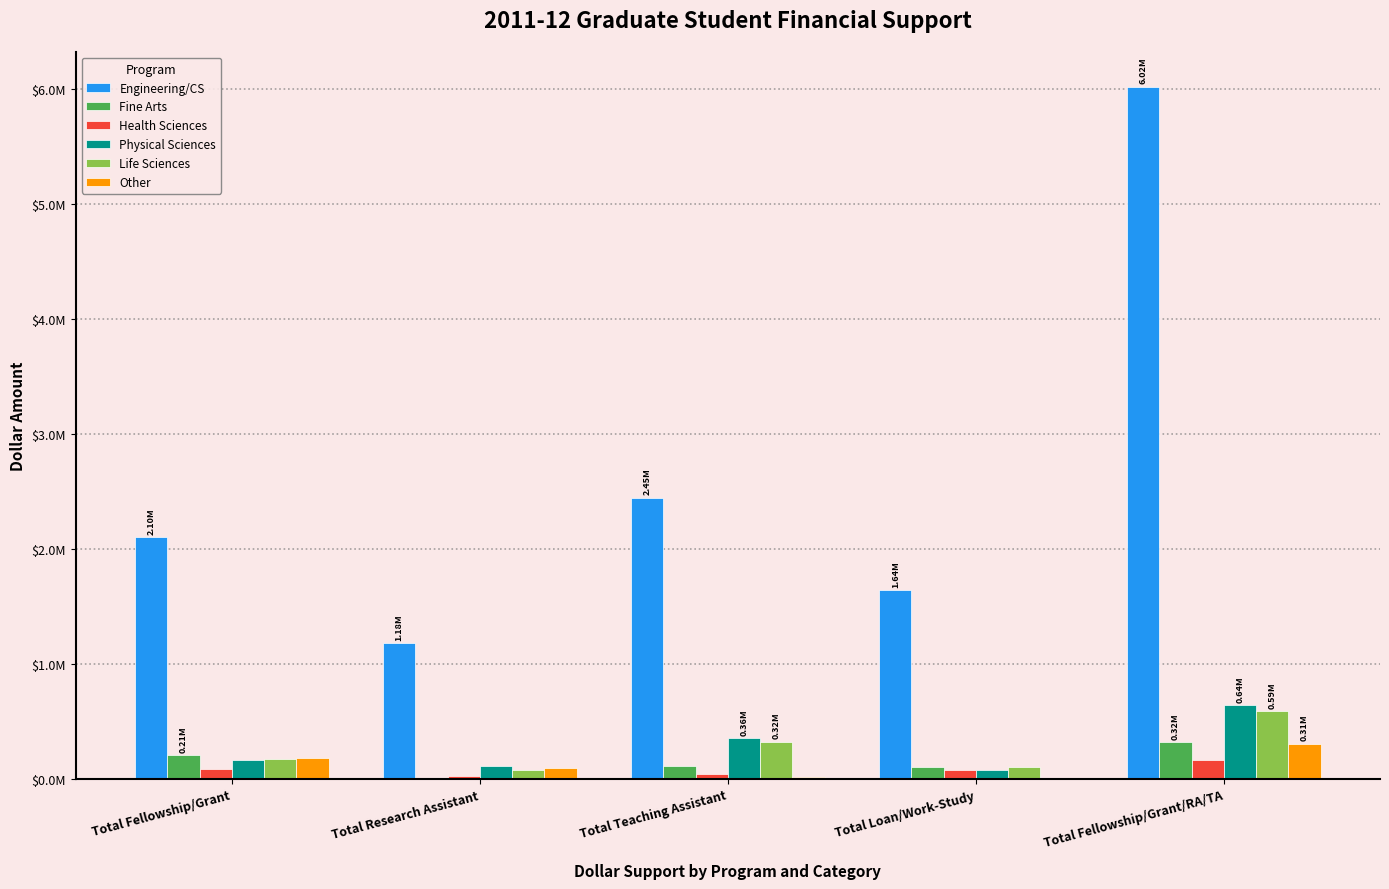

Rank the series by their maximum value, from lowest to highest.

Health Sciences, Other, Fine Arts, Life Sciences, Physical Sciences, Engineering/CS